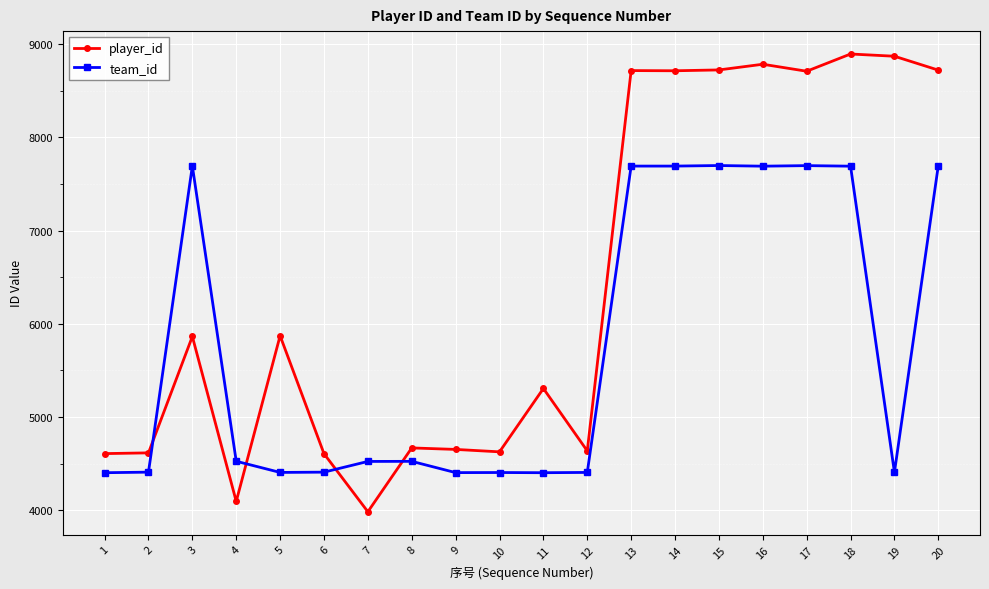

Which series changed the most between 2 and 14?

player_id